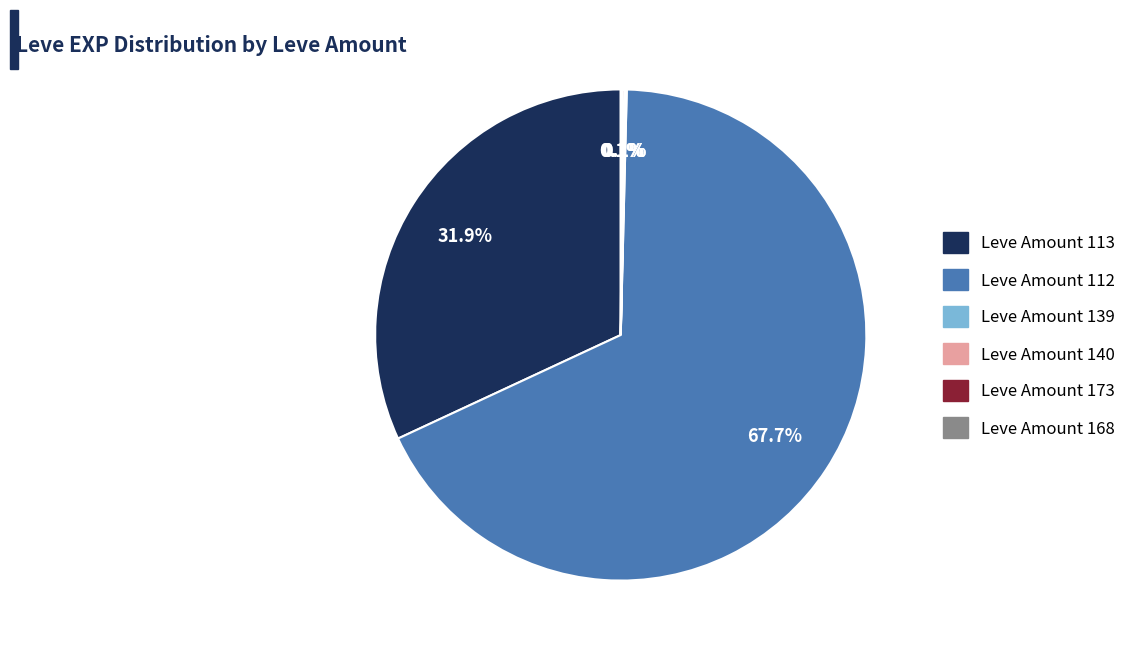

Is there any slice that represents more than half of the pie?

Yes